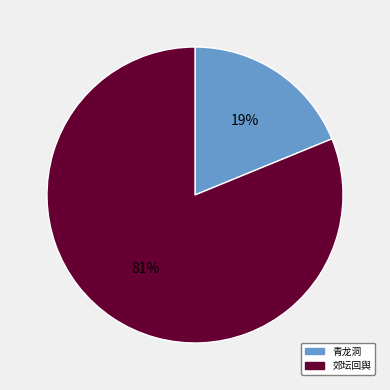

To the nearest percent, what is the difference between the largest and smallest slice percentages?

62%